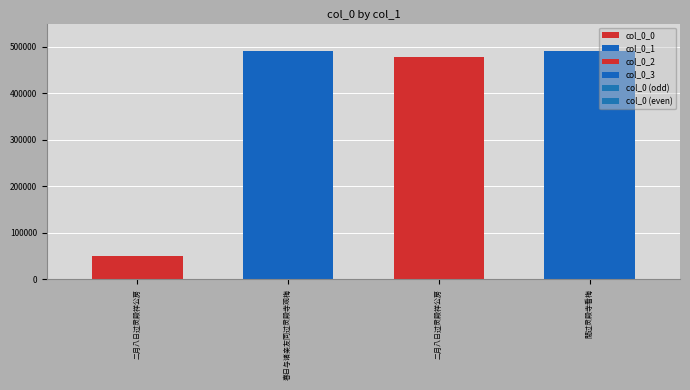

At which category does the chart reach its peak across all series?

閒过灵殿寺看梅